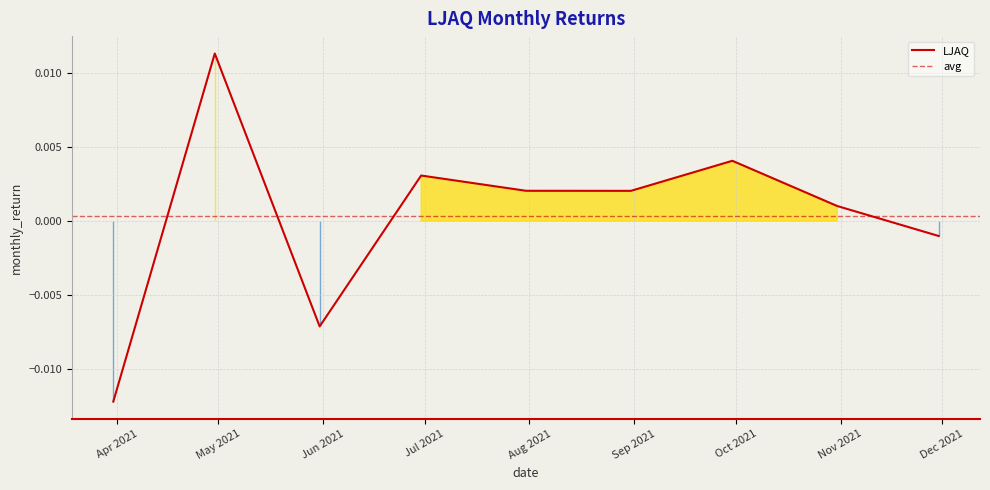

True or false: there are more than 0 points higher than both neighbors.

True